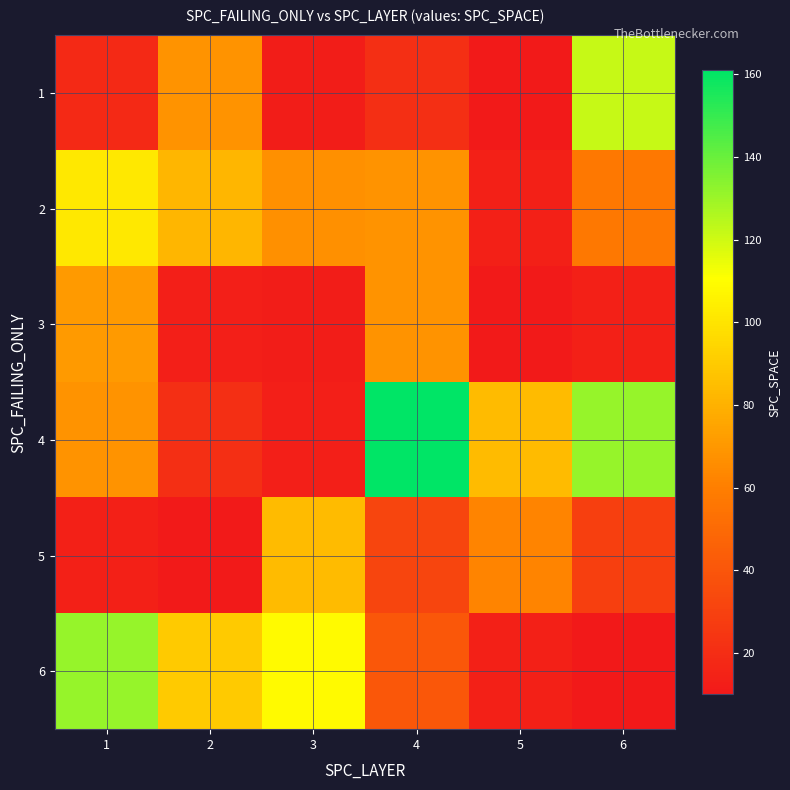

At which category is the sum across all series the highest?

1